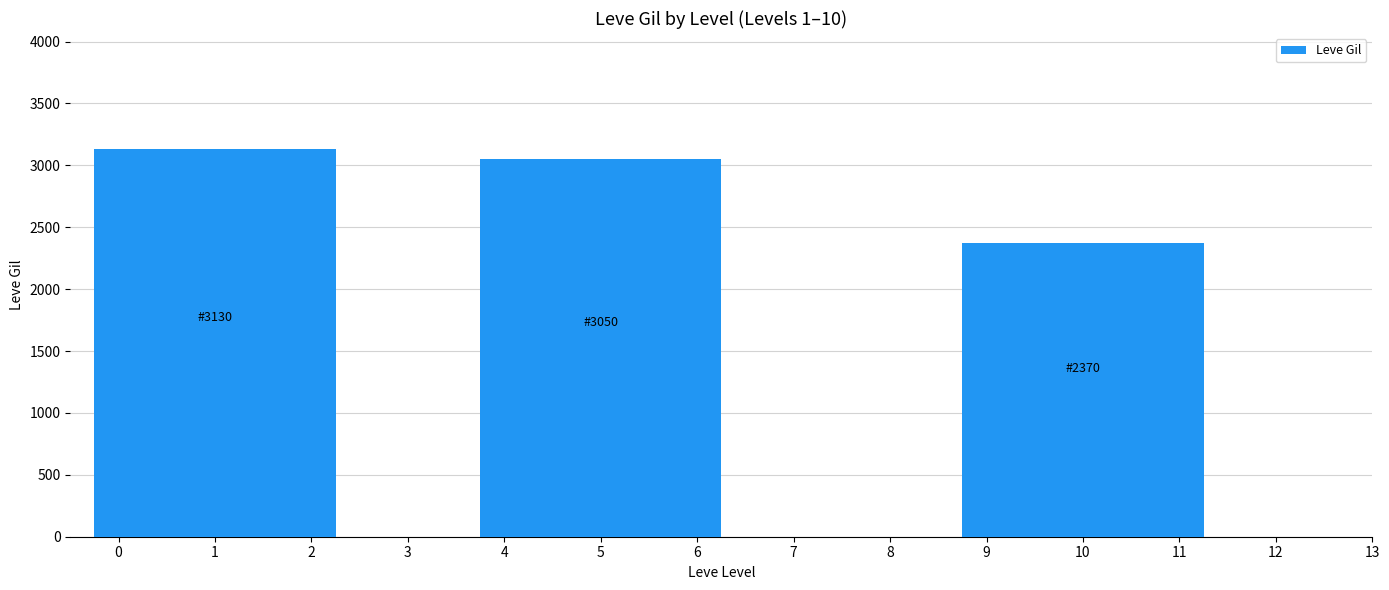

What is the smallest value displayed?

2370